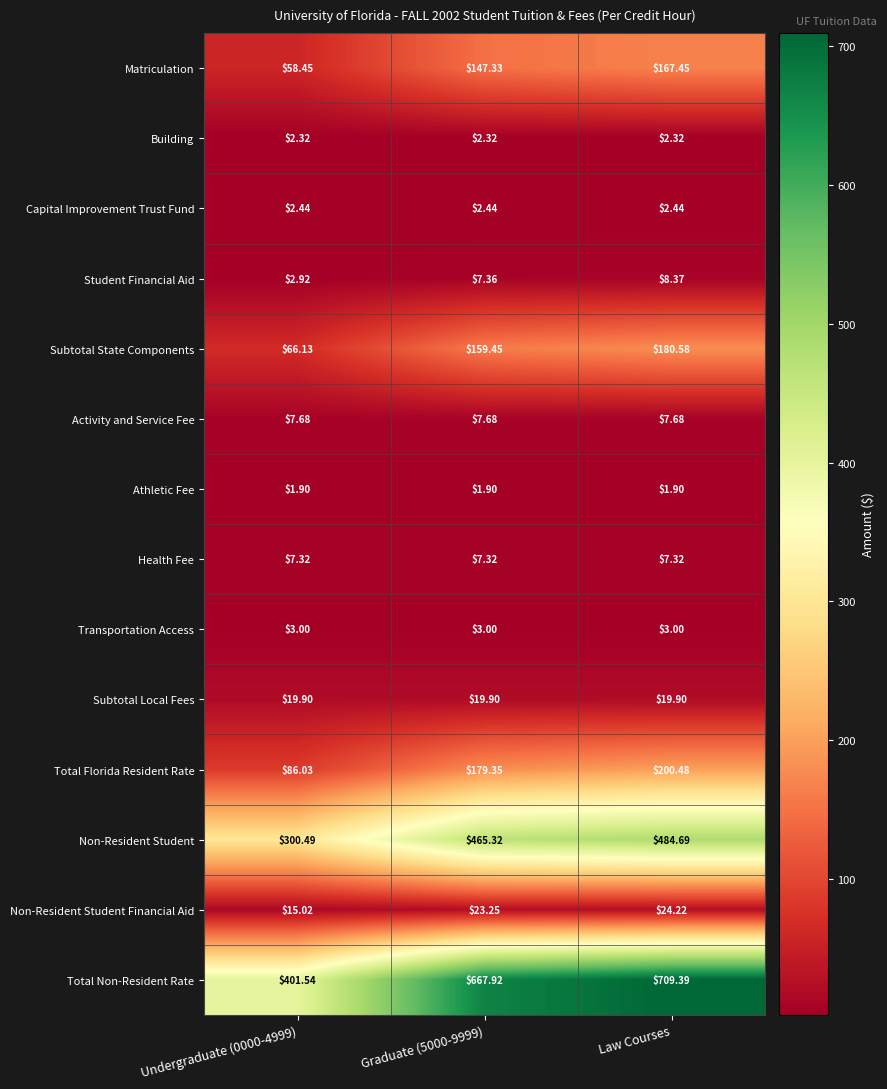

Rank the series at Graduate (5000-9999) from highest to lowest value.

Total Non-Resident Rate, Non-Resident Student, Total Florida Resident Rate, Subtotal State Components, Matriculation, Non-Resident Student Financial Aid, Subtotal Local Fees, Activity and Service Fee, Student Financial Aid, Health Fee, Transportation Access, Capital Improvement Trust Fund, Building, Athletic Fee